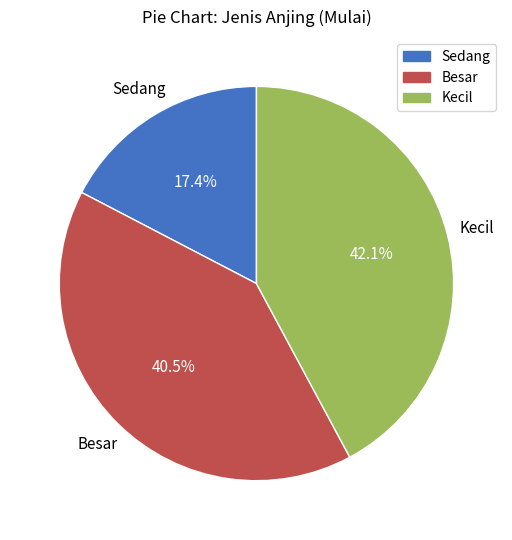

Rank the categories by value from lowest to highest.

Sedang, Besar, Kecil